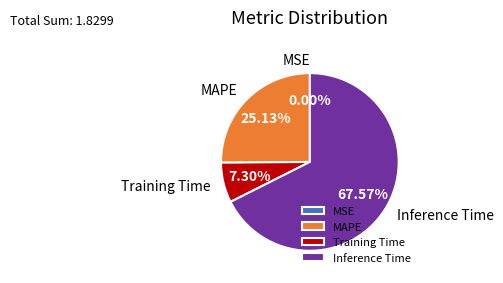

To the nearest percent, what percentage of the pie is MAPE?

25%